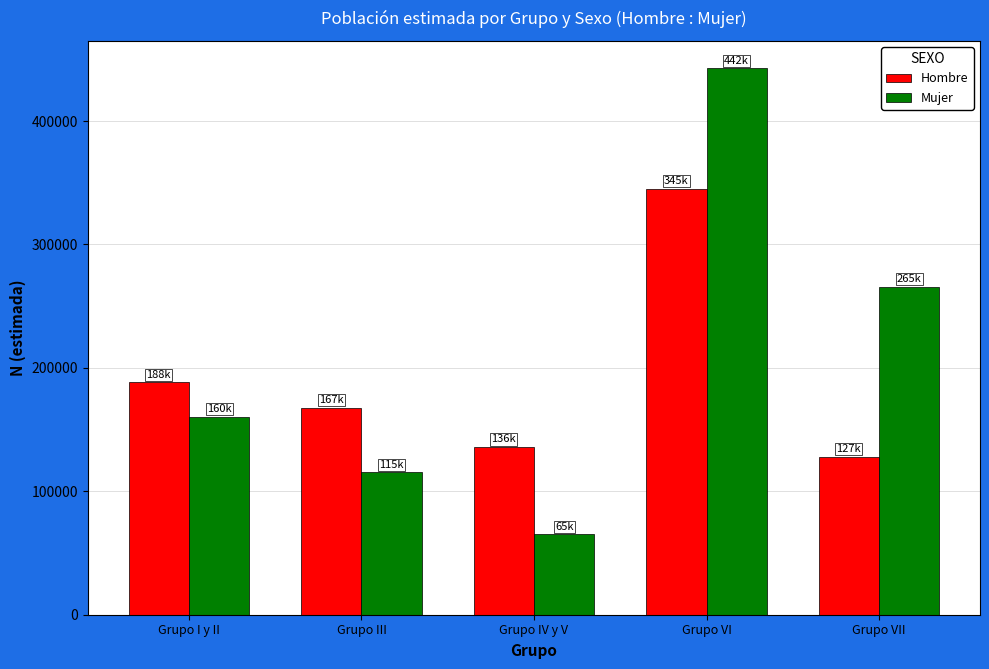

Reading left to right, what are all the values shown in this chart?

Hombre: 188293	167865	136014	345079	127936
Mujer: 160582	115499	65236	442932	265891